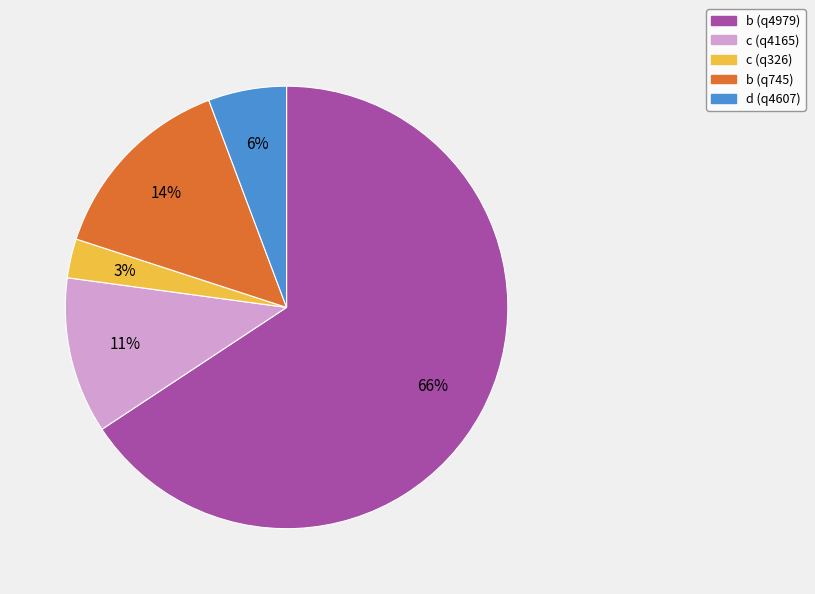

How many segments does this pie chart have?

5